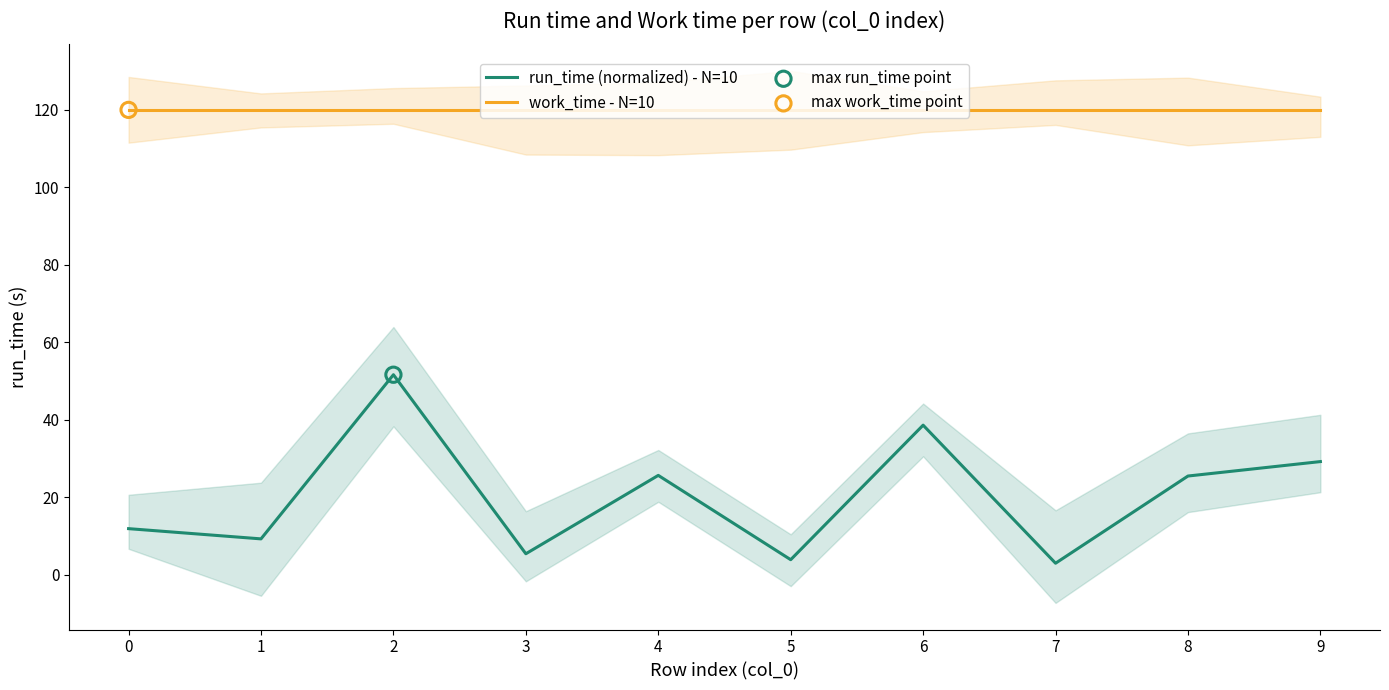

Which series contains the lowest Y value?

run_time (normalized) - N=10